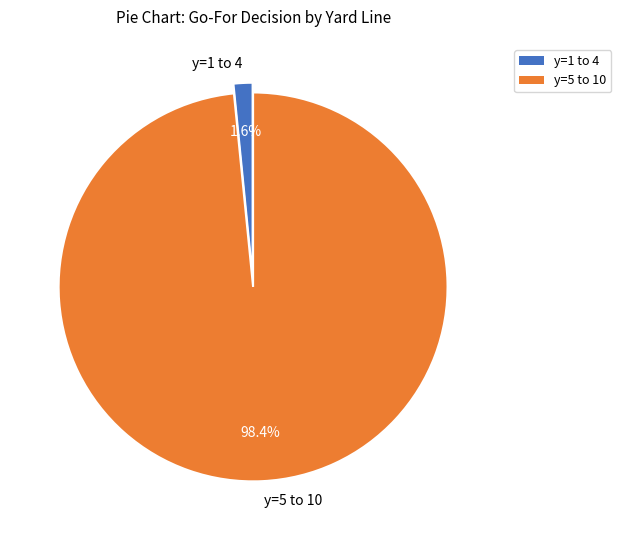

Combined, do y=5 to 10 and y=1 to 4 account for over 50%?

Yes